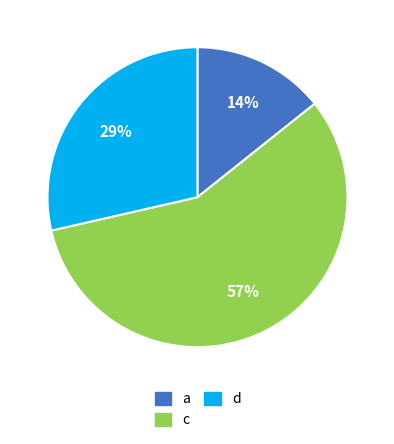

What percentage is the d slice, to the nearest percent?

29%